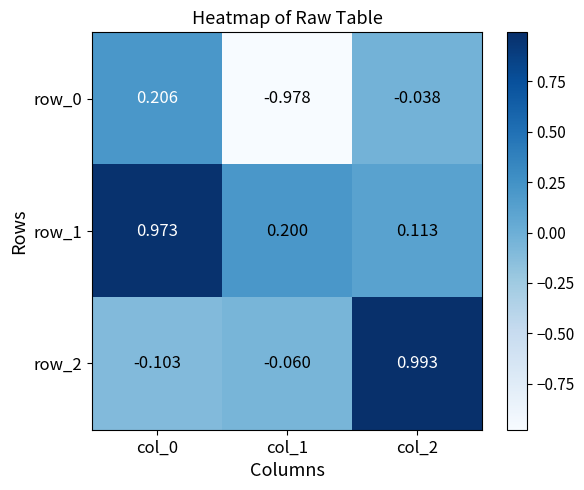

Is the value of row_1 at col_2 greater than the value of row_0 at col_2?

Yes